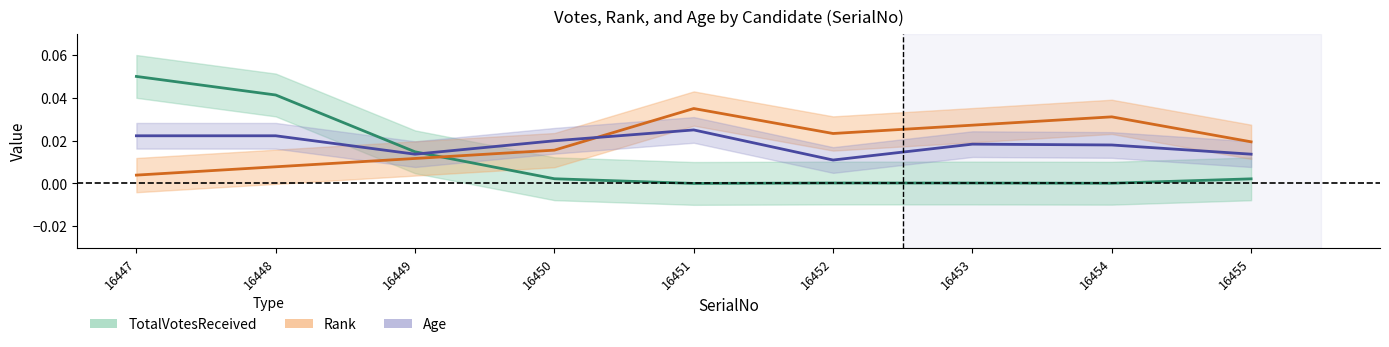

True or false: Rank has a value of 0.0 at 16451.

False